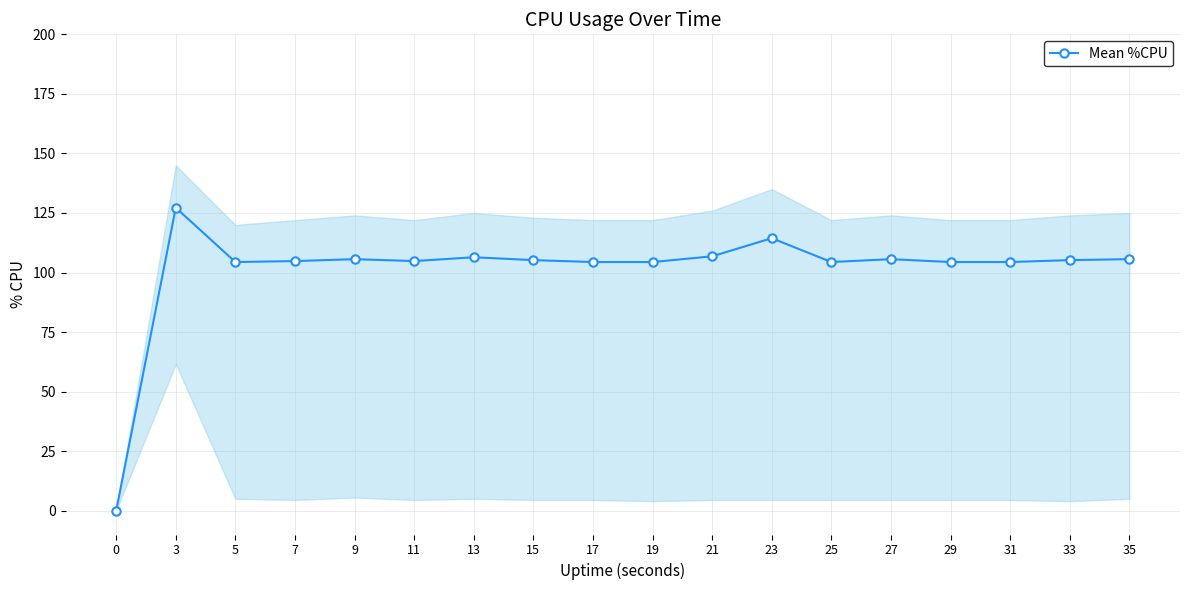

At which category does the data reach its first local valley?

5